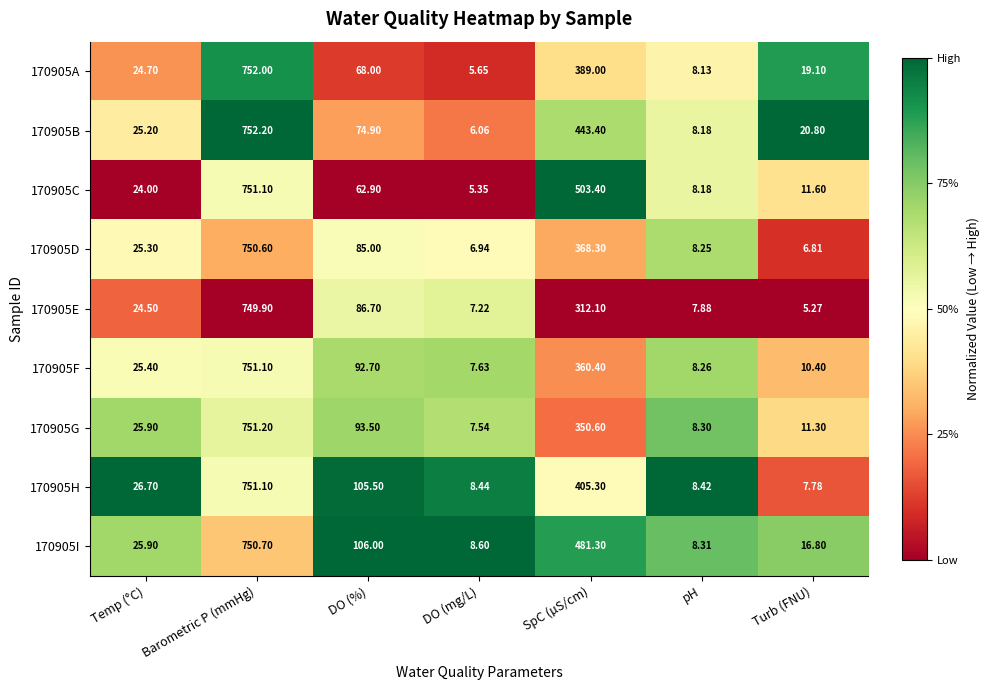

At which category is the sum across all series the highest?

Barometric P (mmHg)